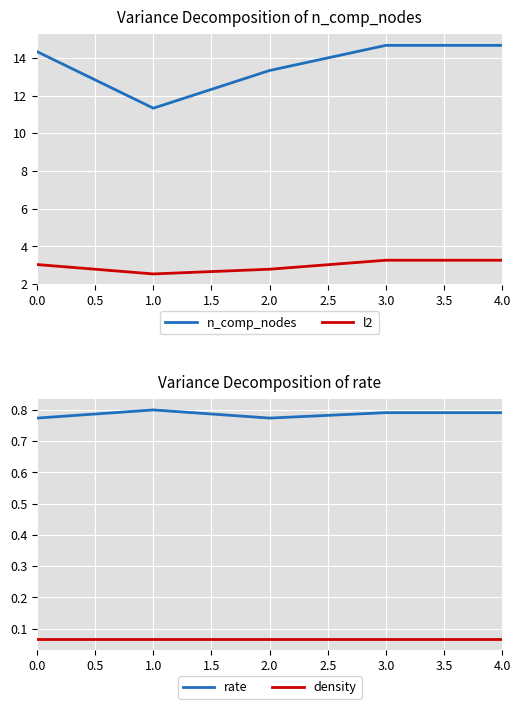

At which label is l2 closest to 2?

1.0